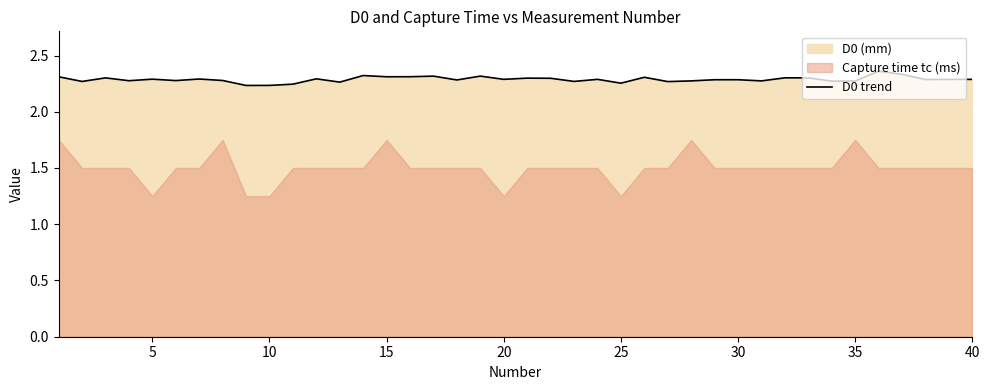

Reading left to right, what are all the values shown in this chart?

2.3	2.3	2.3	2.3	2.3	2.3	2.3	2.3	2.2	2.2	2.2	2.3	2.3	2.3	2.3	2.3	2.3	2.3	2.3	2.3	2.3	2.3	2.3	2.3	2.3	2.3	2.3	2.3	2.3	2.3	2.3	2.3	2.3	2.3	2.3	2.4	2.3	2.3	2.3	2.3